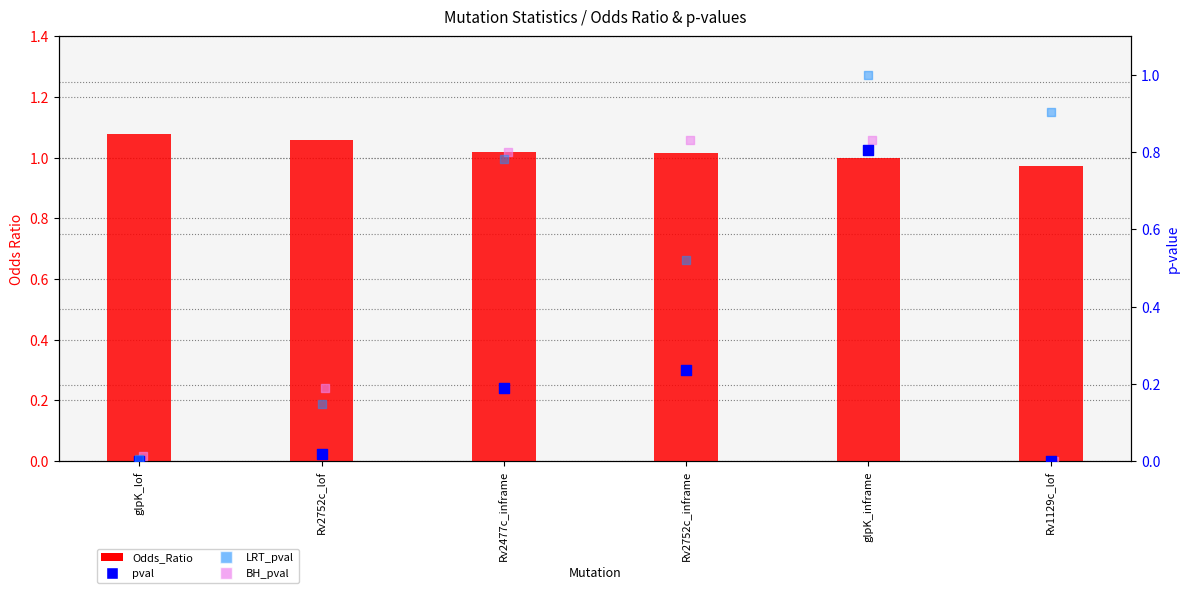

What is the total value across all series at glpK_lof?

1.1